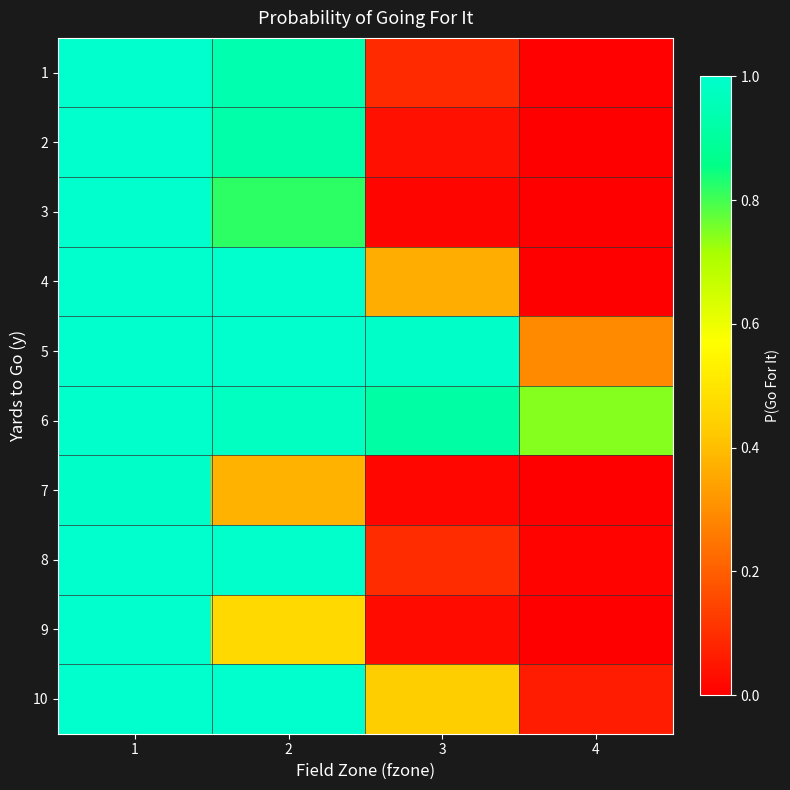

Reading left to right, transcribe all the data shown in this chart.

1: 1=1.0	2=0.9	3=0.1	4=0.0
2: 1=1.0	2=0.9	3=0.0	4=0.0
3: 1=1.0	2=0.8	3=0.0	4=0.0
4: 1=1.0	2=1.0	3=0.4	4=0.0
5: 1=1.0	2=1.0	3=1.0	4=0.3
6: 1=1.0	2=1.0	3=0.9	4=0.7
7: 1=1.0	2=0.4	3=0.0	4=0.0
8: 1=1.0	2=1.0	3=0.1	4=0.0
9: 1=1.0	2=0.5	3=0.0	4=0.0
10: 1=1.0	2=1.0	3=0.4	4=0.1